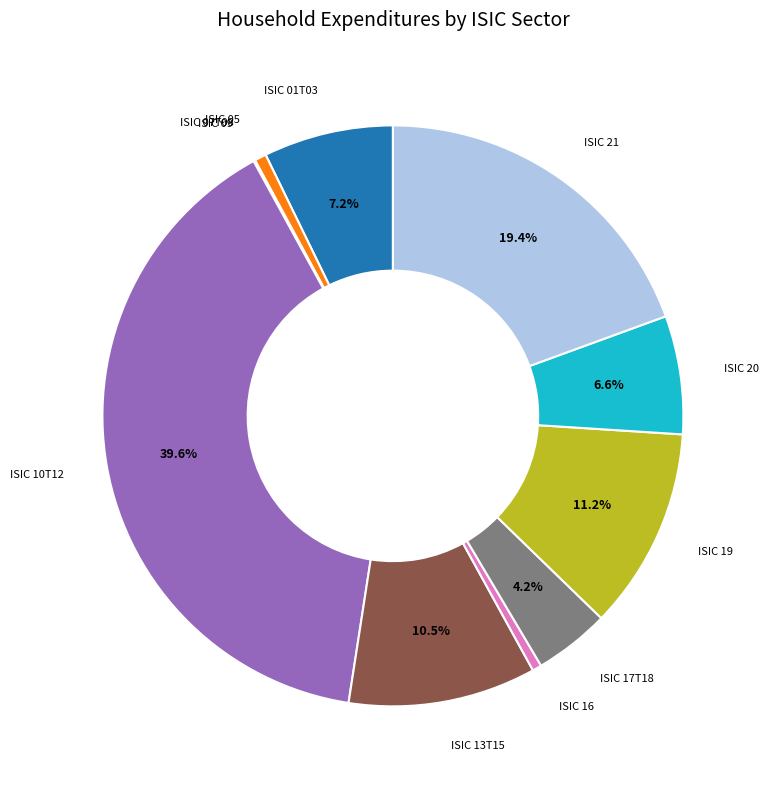

Does any single category account for the majority?

No